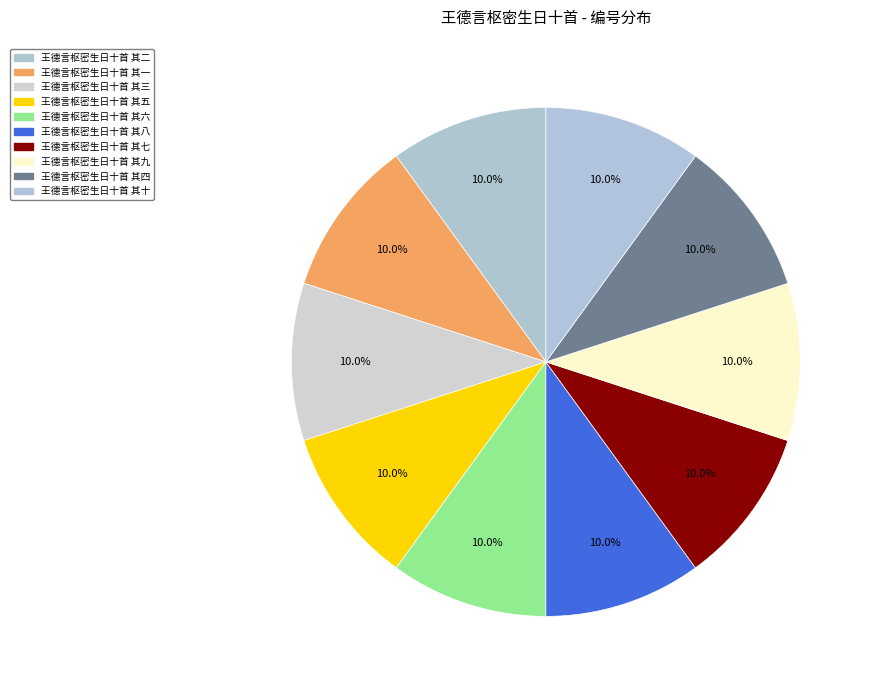

Rank the categories by value from highest to lowest.

王德言枢密生日十首 其一, 王德言枢密生日十首 其二, 王德言枢密生日十首 其三, 王德言枢密生日十首 其四, 王德言枢密生日十首 其五, 王德言枢密生日十首 其六, 王德言枢密生日十首 其七, 王德言枢密生日十首 其八, 王德言枢密生日十首 其九, 王德言枢密生日十首 其十